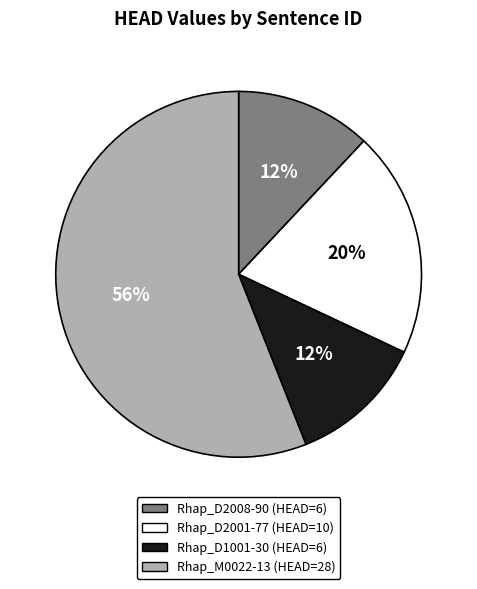

Is the sum of Rhap_D1001-30 and Rhap_D2008-90 greater than half?

No